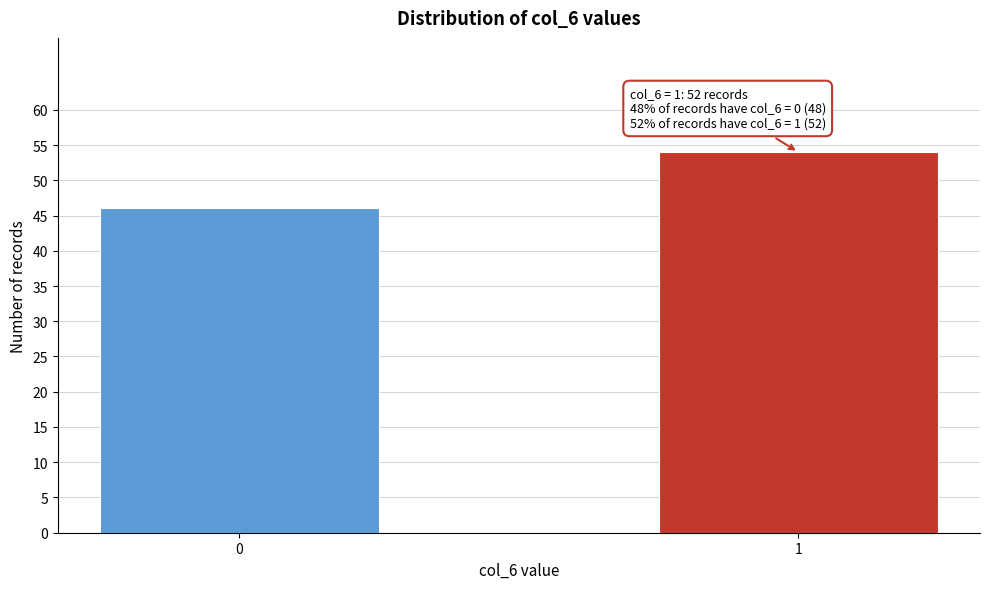

Reading left to right, extract all data points from this chart.

0=46	1=54